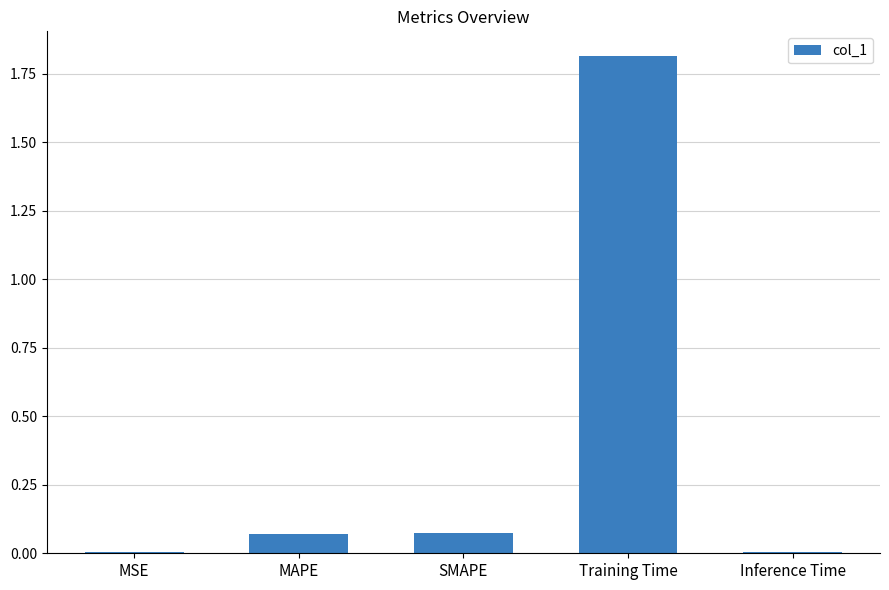

Which label corresponds to the largest value in the chart?

Training Time